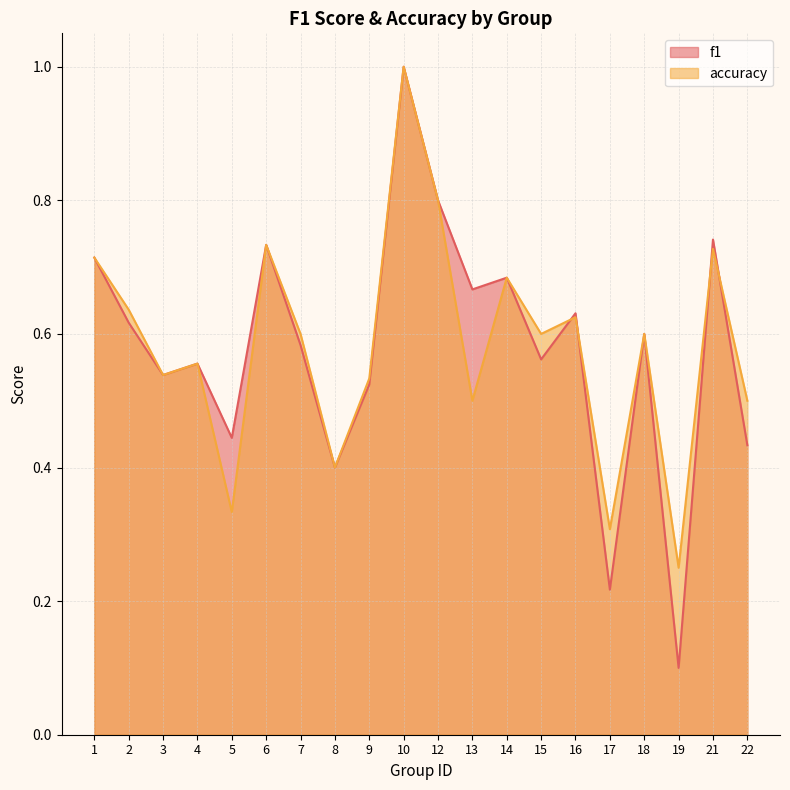

Which series has the largest range (max minus min)?

f1